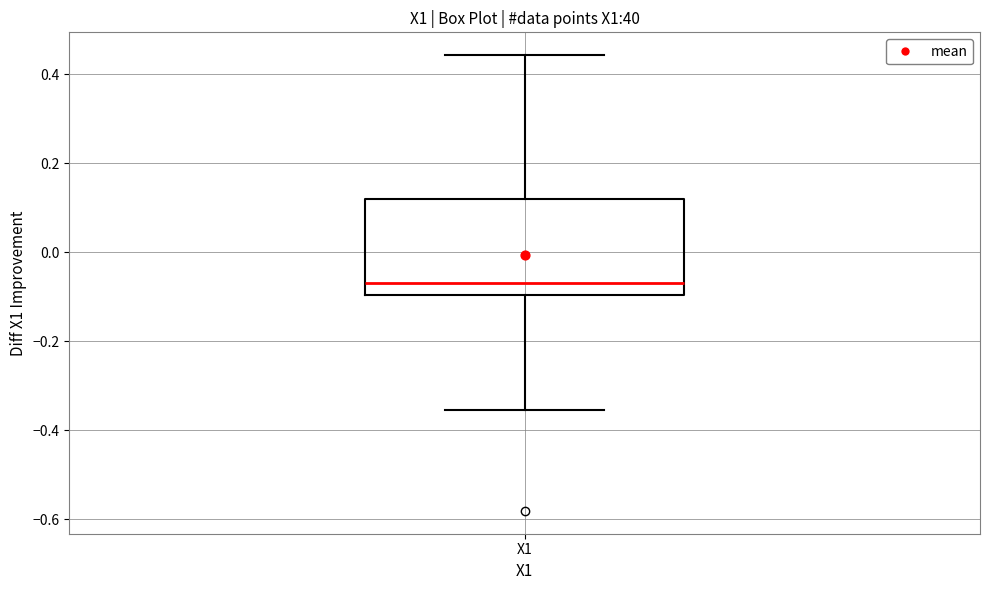

Transcribe this box plot: give where the median line is, the range the box spans, and where the two whiskers end, as read against the y-axis. The values are not printed on the chart, so give them approximately, as read against the axis.

median -0.06, box -0.10 to 0.12, whiskers -0.36 to 0.44